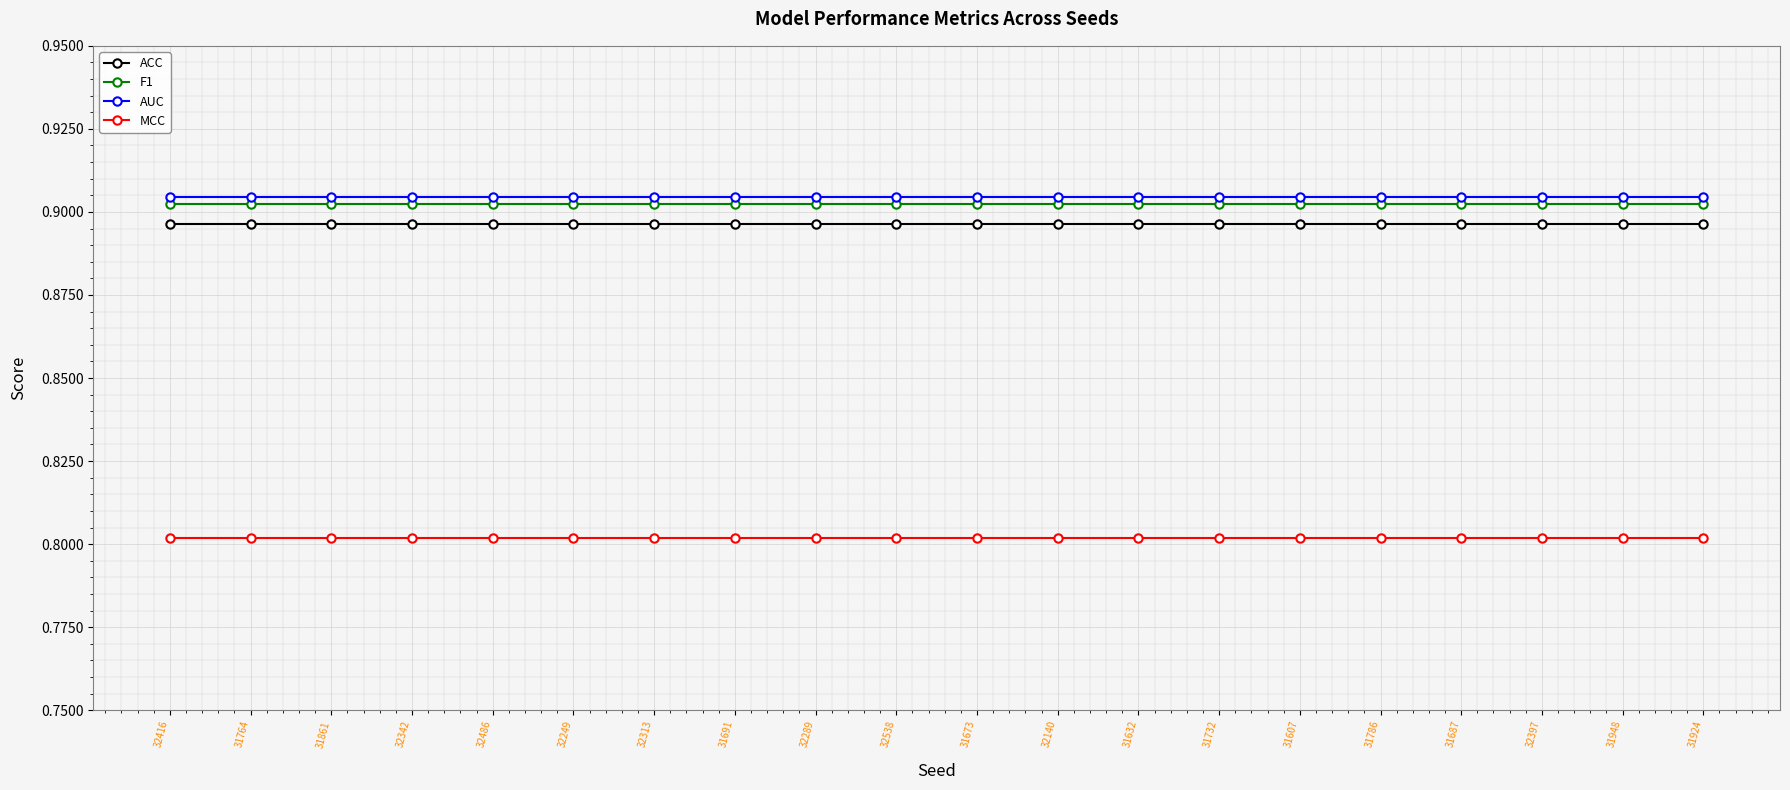

True or false: AUC and ACC cross at least once.

False